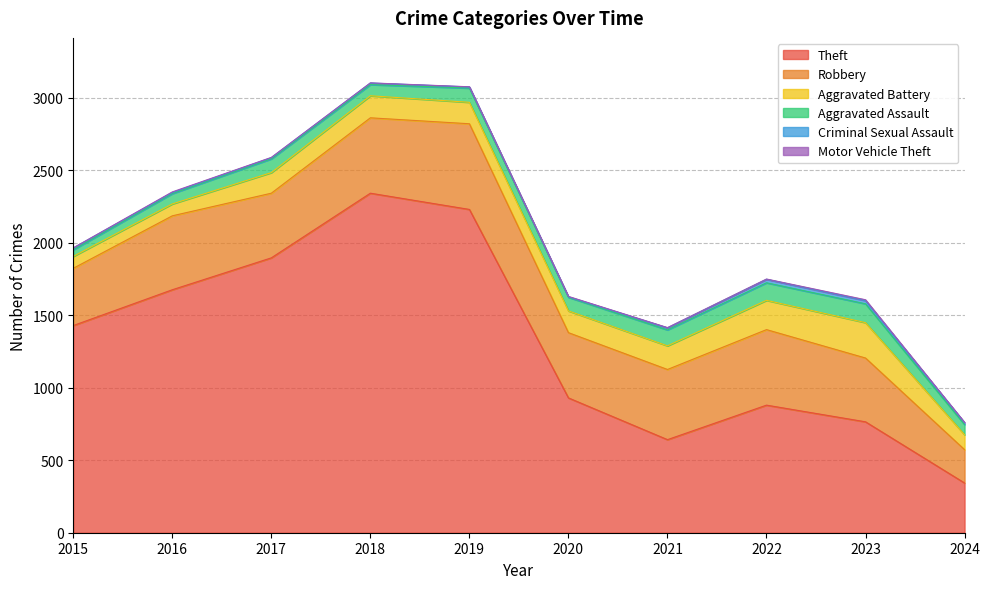

The value of Aggravated Assault at 2021 is 110. True or false?

True